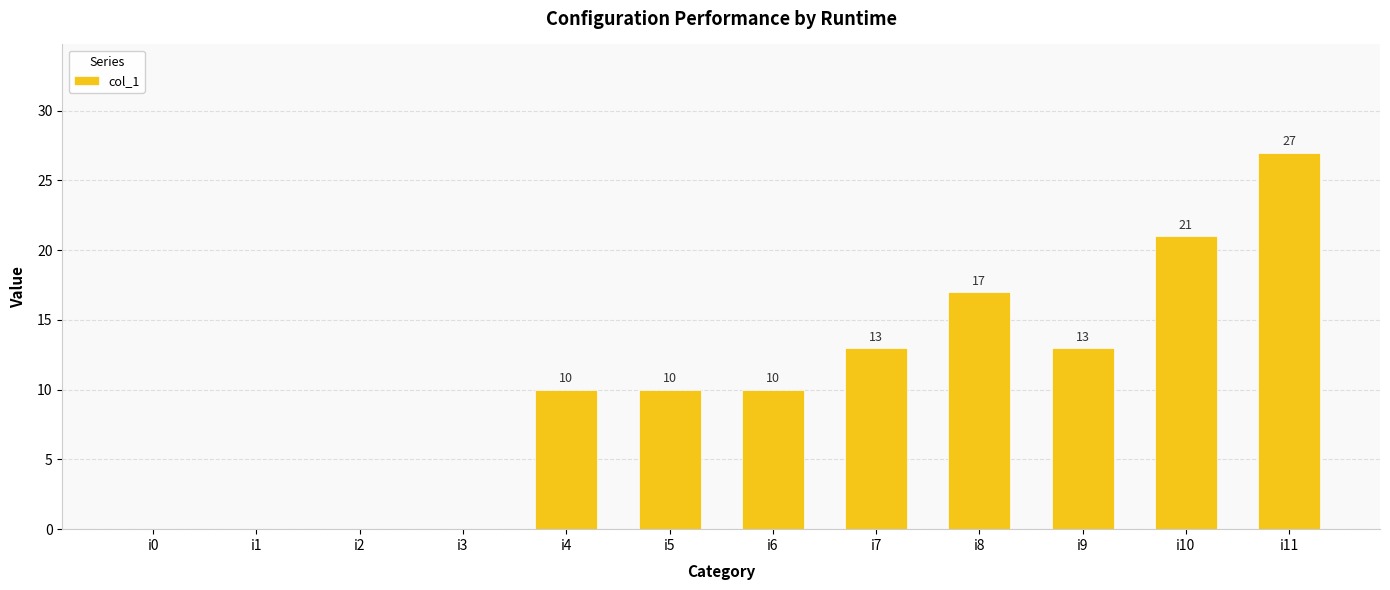

True or false: the data shows 9 at i7.

False